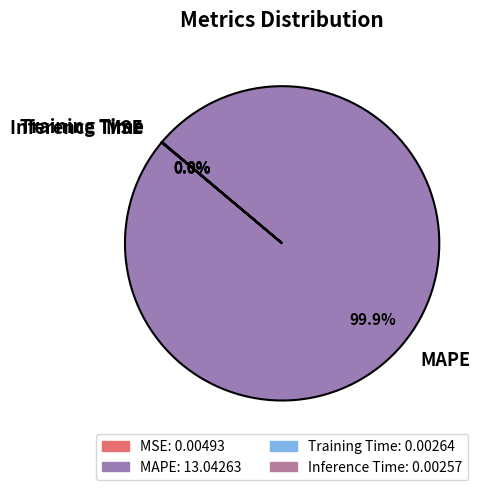

What is the largest slice in the pie chart?

MAPE